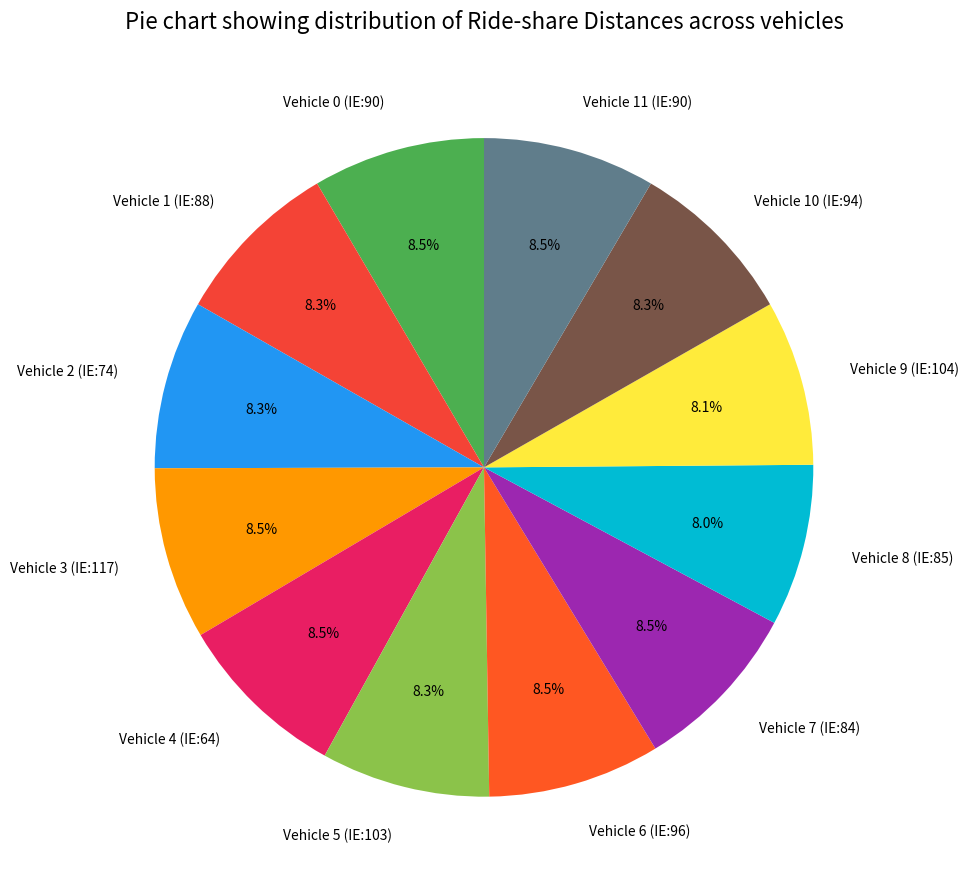

Is there any slice that represents more than half of the pie?

No